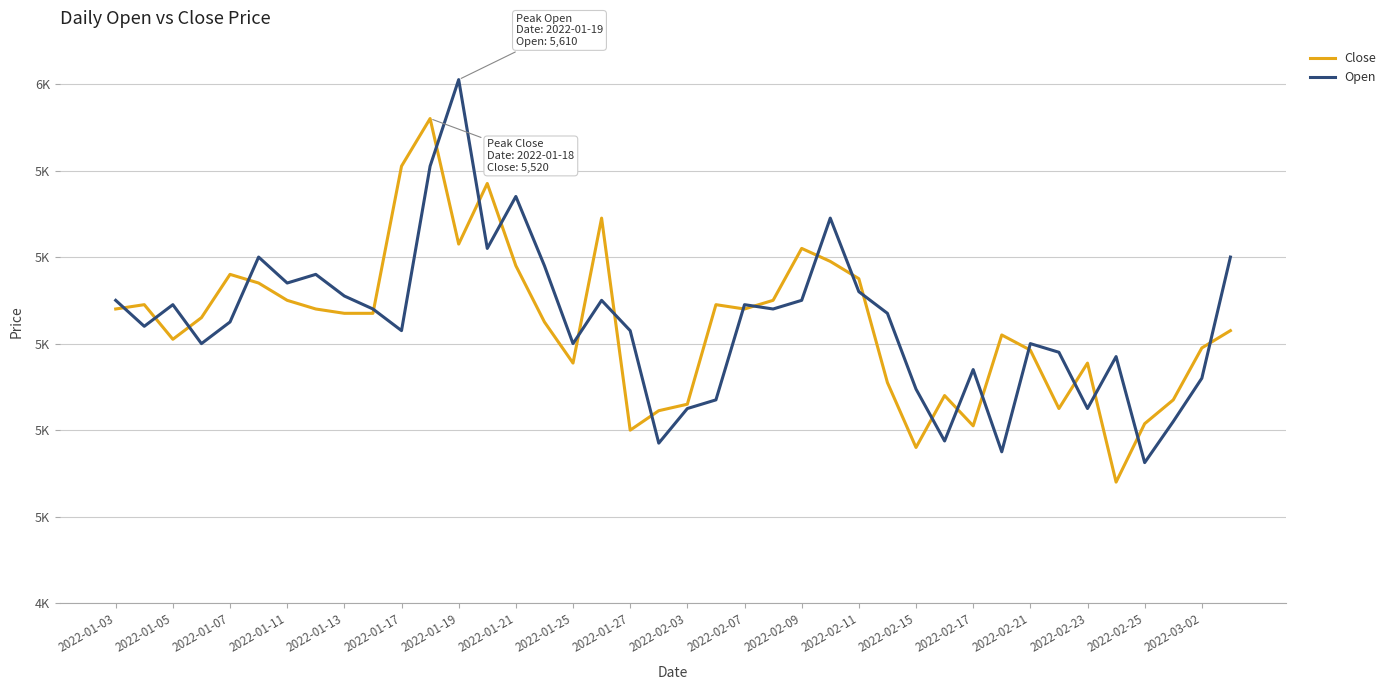

Does the chart display data point markers on the line(s)?

No